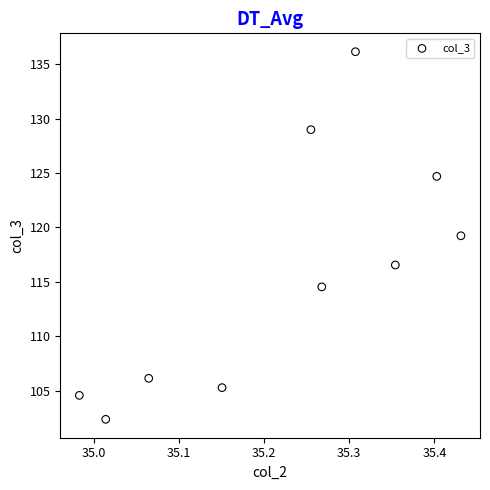

What is the range of Y values (max minus min)?

33.8